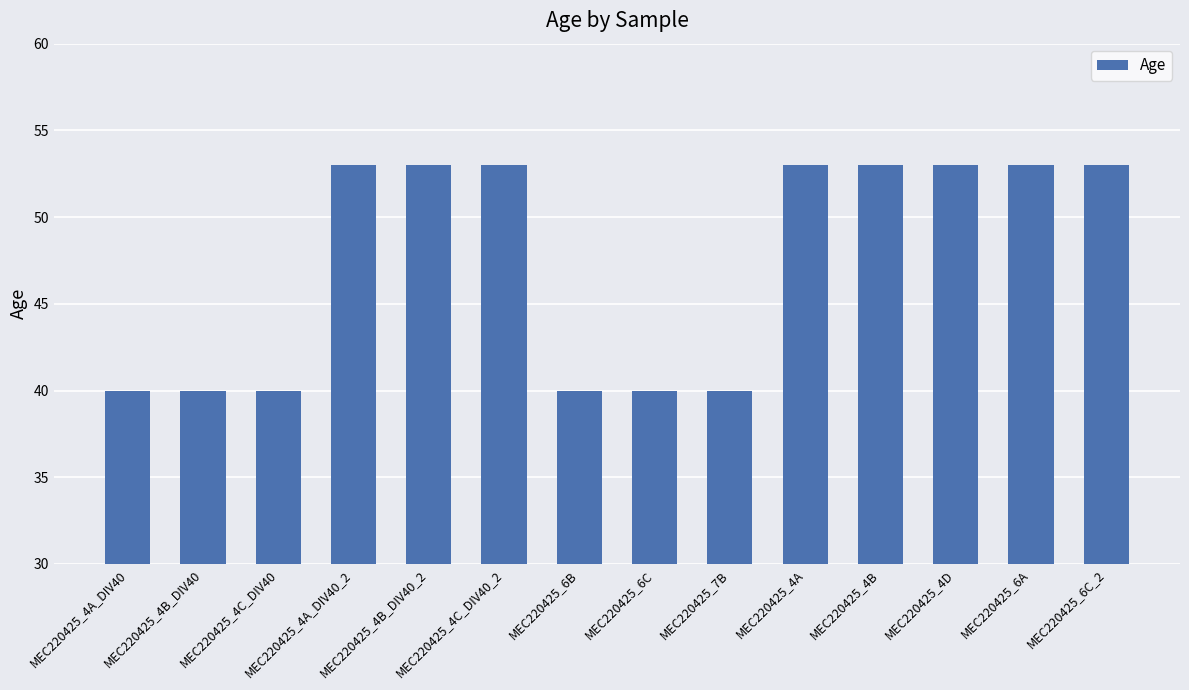

What is the maximum value shown in the chart?

53